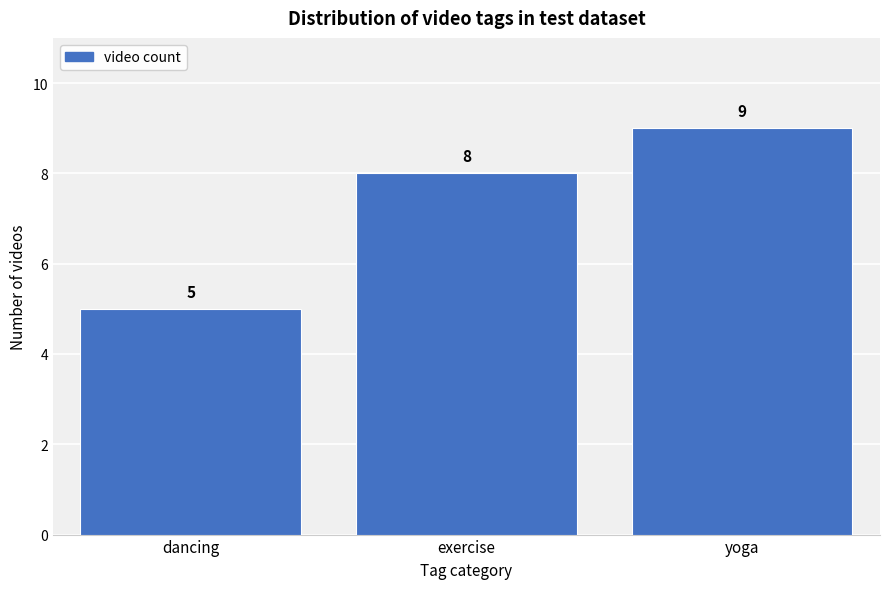

Reading left to right, what are all the values shown in this chart?

dancing=5	exercise=8	yoga=9